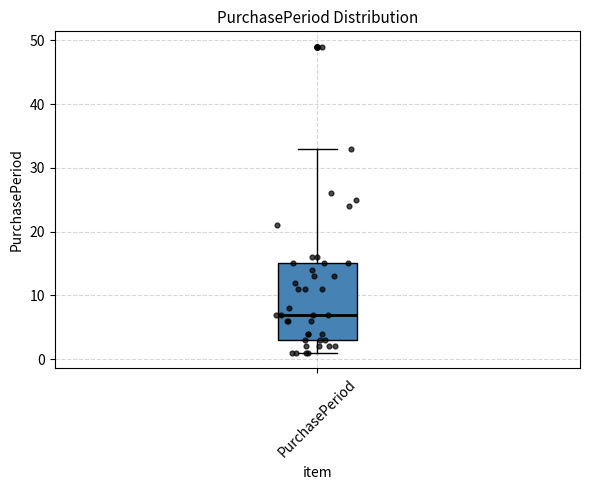

Read this box plot against the y-axis: the position of the median line, the range covered by the box, and the ends of both whiskers. The values are not printed on the chart, so give them approximately, as read against the axis.

median 7, box 3 to 15, whiskers 1 to 33